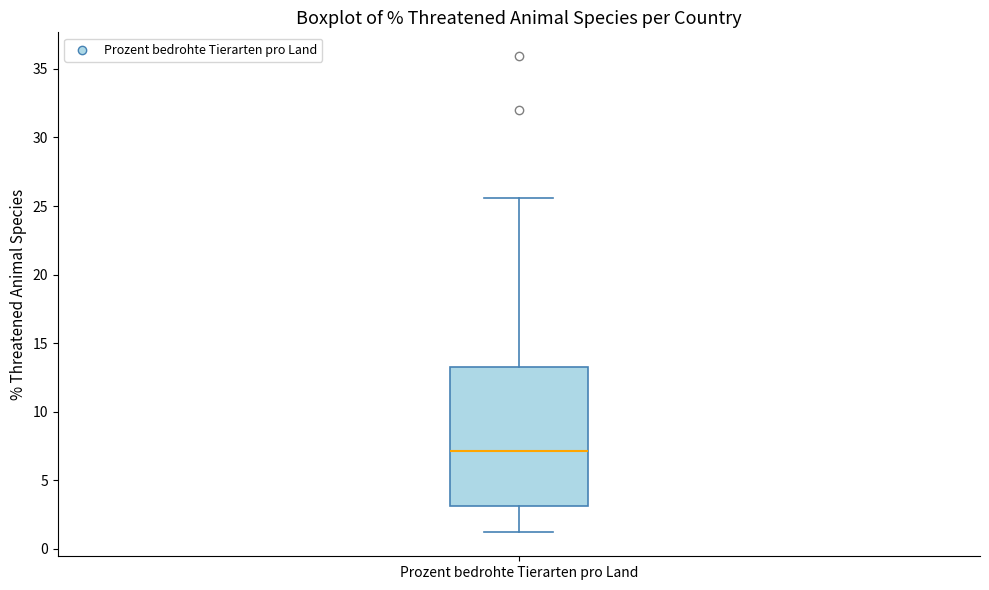

Transcribe this box plot: give where the median line is, the range the box spans, and where the two whiskers end, as read against the y-axis. The values are not printed on the chart, so give them approximately, as read against the axis.

median 7.0, box 3.0 to 13.0, whiskers 1.0 to 25.5